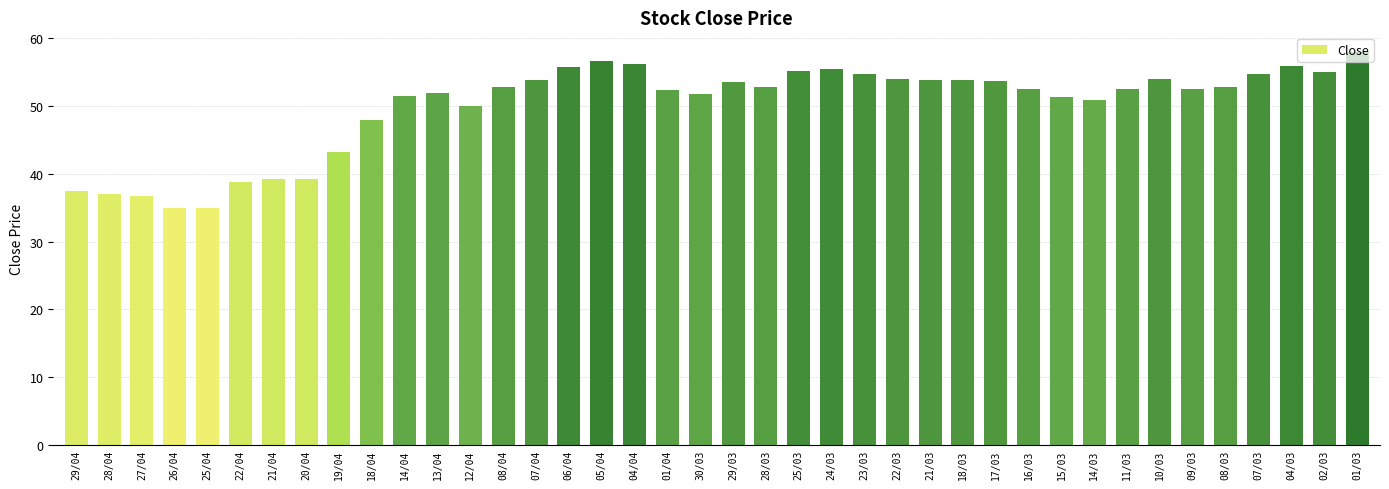

What is the value of the 31st bar from the left?

51.4